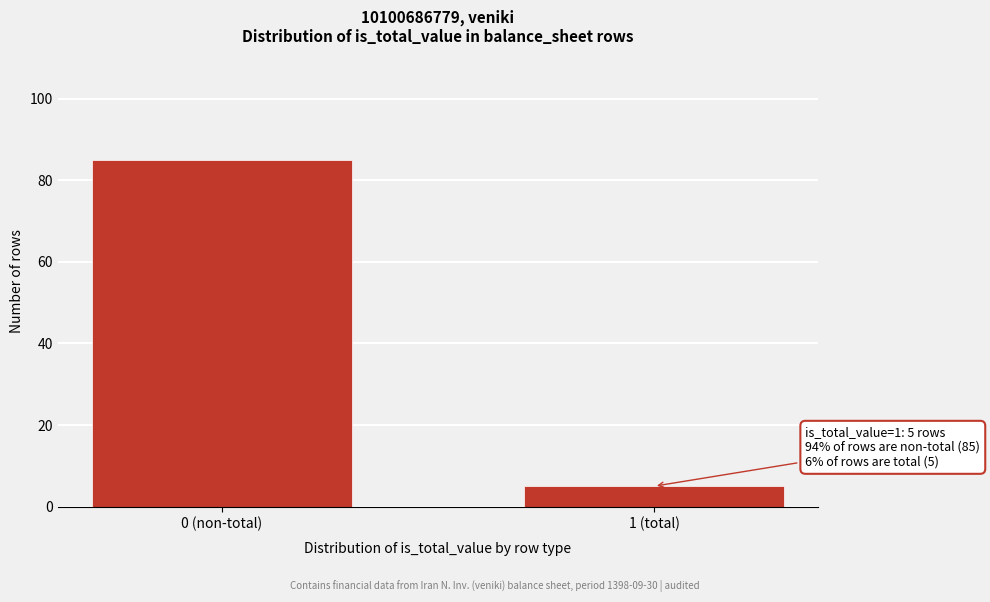

Reading left to right, transcribe all the data shown in this chart.

85	5